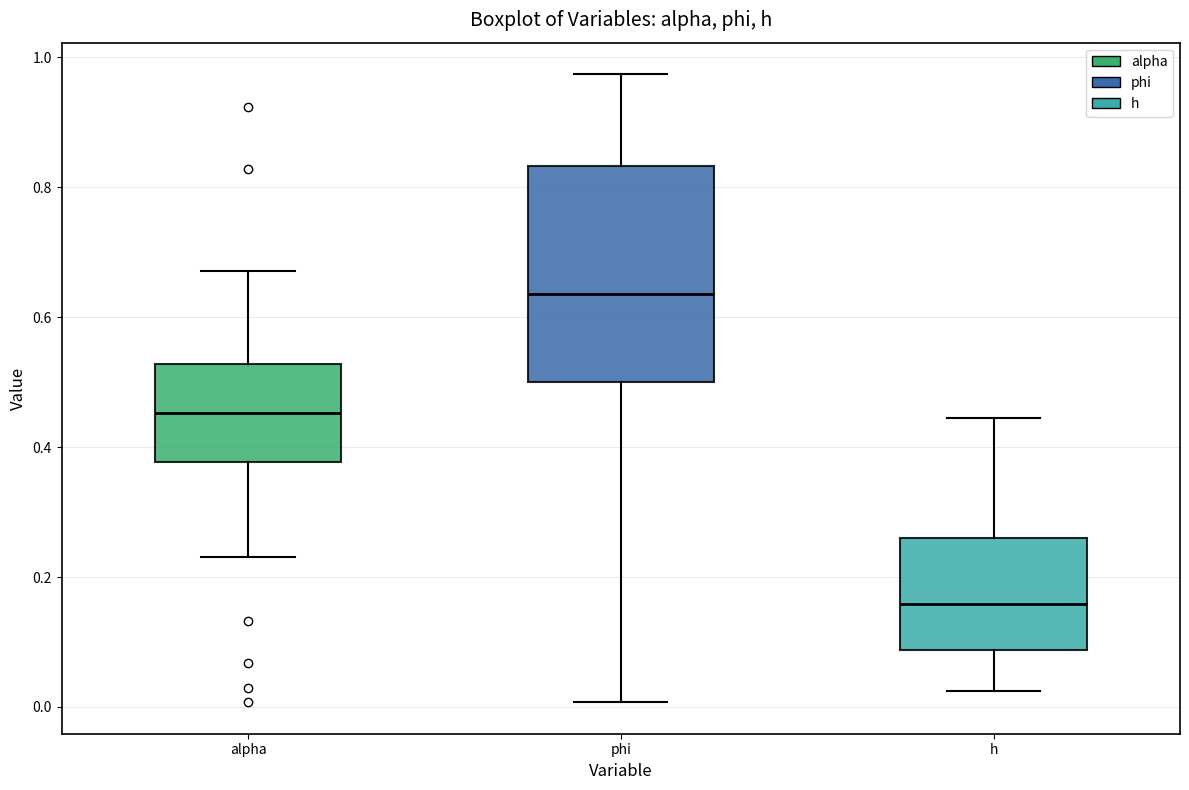

Reading left to right, transcribe this box plot: for each box, give where its median line is, the range the box spans, and where its two whiskers end, as read against the y-axis. The values are not printed on the chart, so give them approximately, as read against the axis.

alpha: median 0.46, box 0.38 to 0.52, whiskers 0.24 to 0.68
phi: median 0.64, box 0.50 to 0.84, whiskers 0.00 to 0.98
h: median 0.16, box 0.08 to 0.26, whiskers 0.02 to 0.44